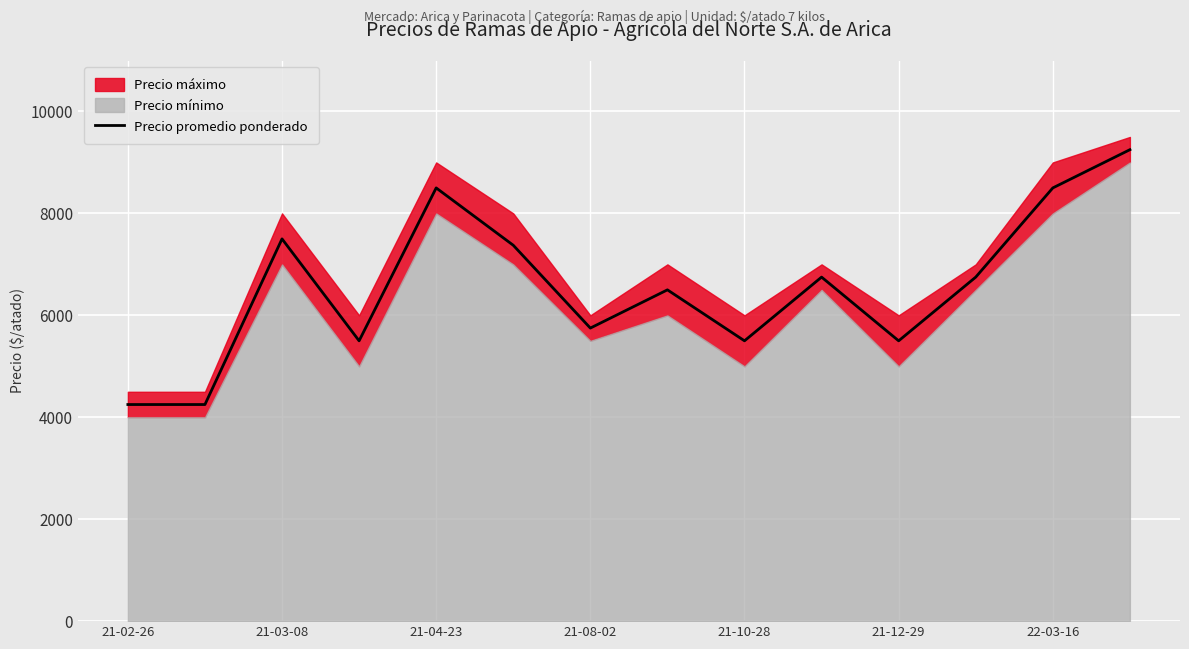

How many values exceed 6750?

5